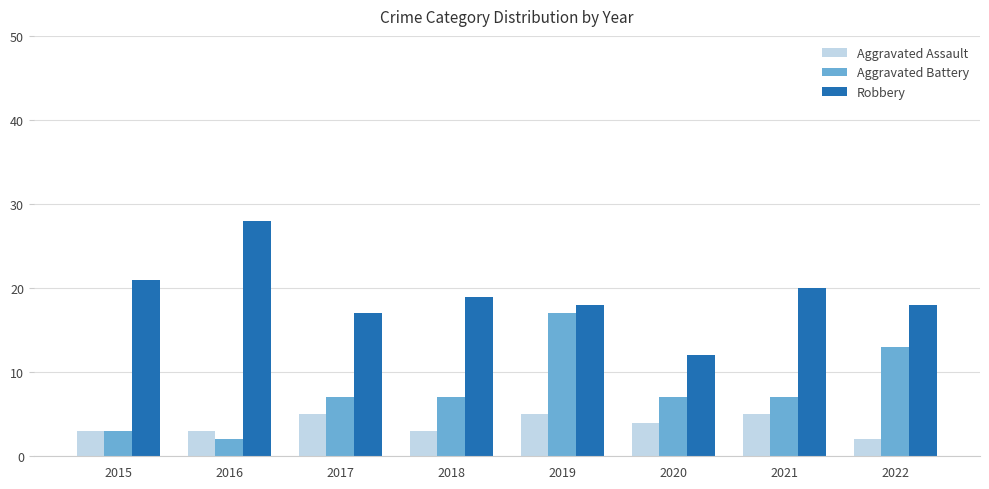

Reading left to right, transcribe all the data shown in this chart.

Aggravated Assault: 2015=3	2016=3	2017=5	2018=3	2019=5	2020=4	2021=5	2022=2
Aggravated Battery: 2015=3	2016=2	2017=7	2018=7	2019=17	2020=7	2021=7	2022=13
Robbery: 2015=21	2016=28	2017=17	2018=19	2019=18	2020=12	2021=20	2022=18